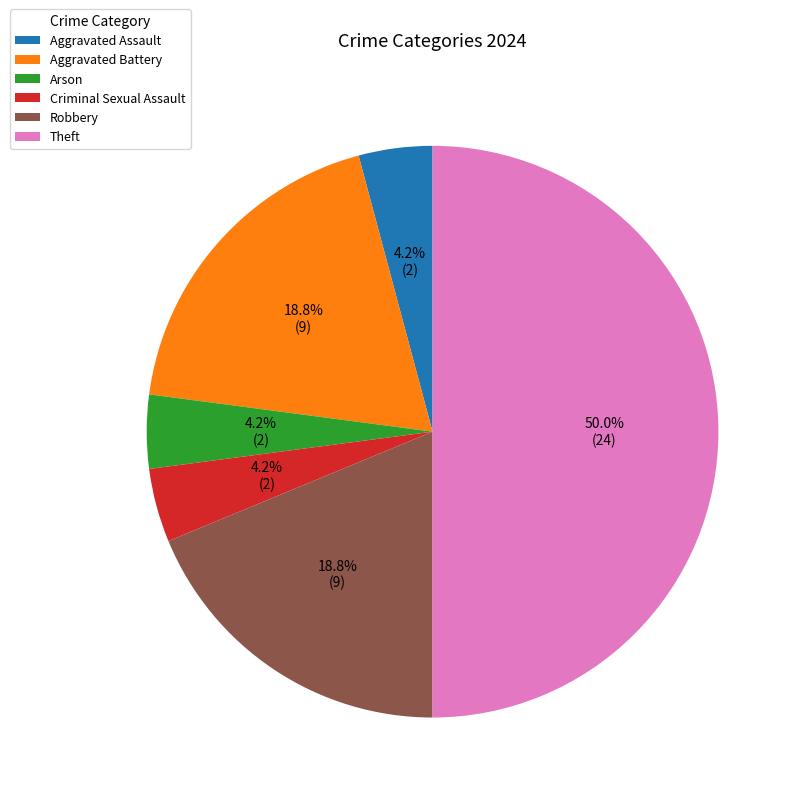

Does Criminal Sexual Assault account for over 50% of the chart?

No